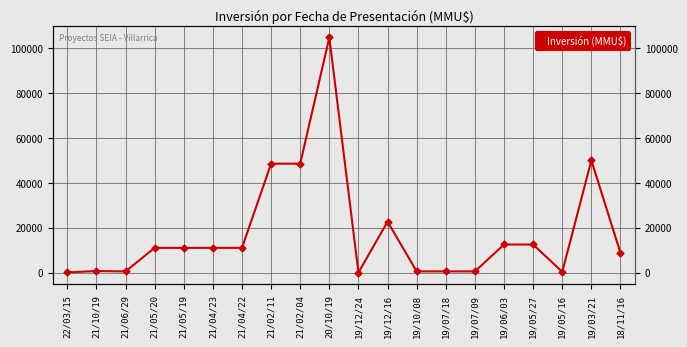

The value at 19/07/09 is 126. True or false?

False